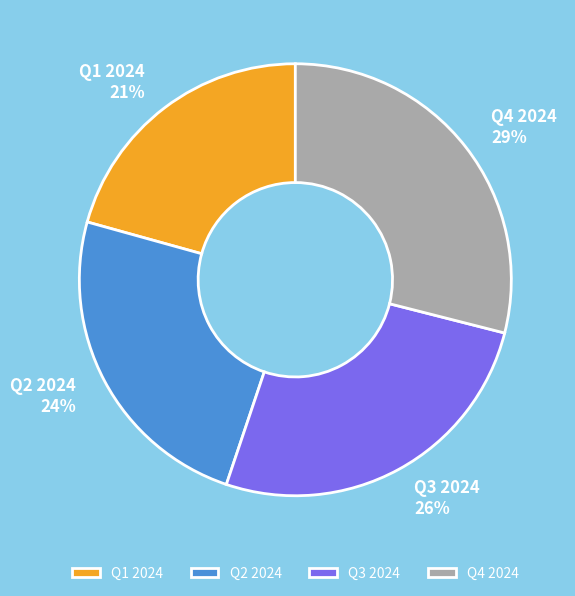

Which slice is the smallest?

Q1 2024